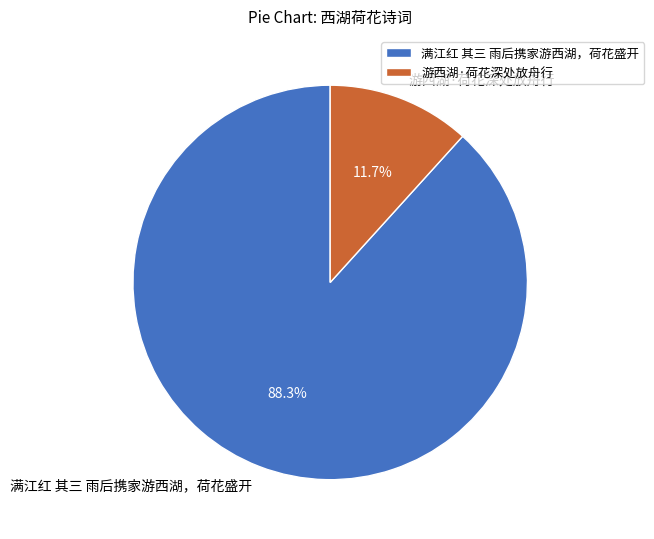

Count the number of slices in the pie.

2